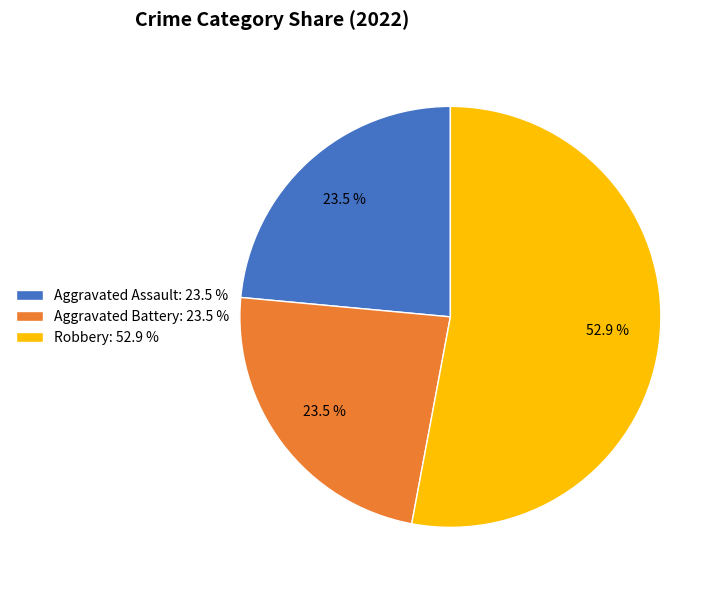

Between Aggravated Assault: 23.5 % and Robbery: 52.9 %, which is larger?

Robbery: 52.9 %